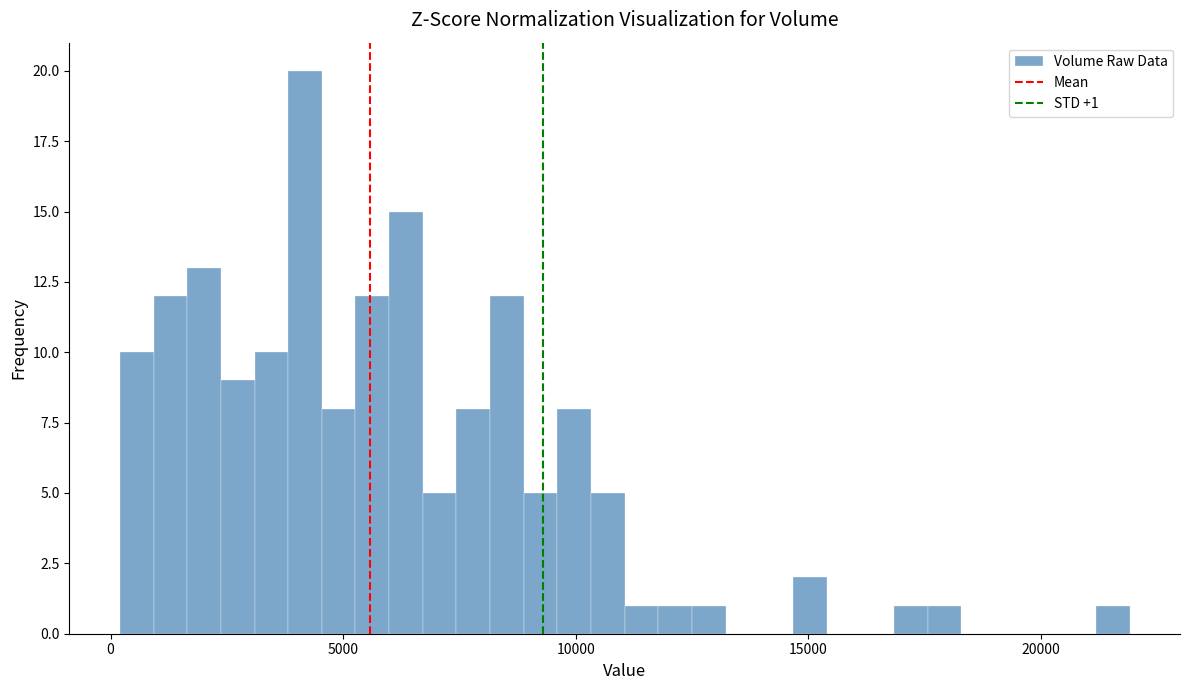

Read against the x-axis, roughly where is the centre of the tallest bar?

4000